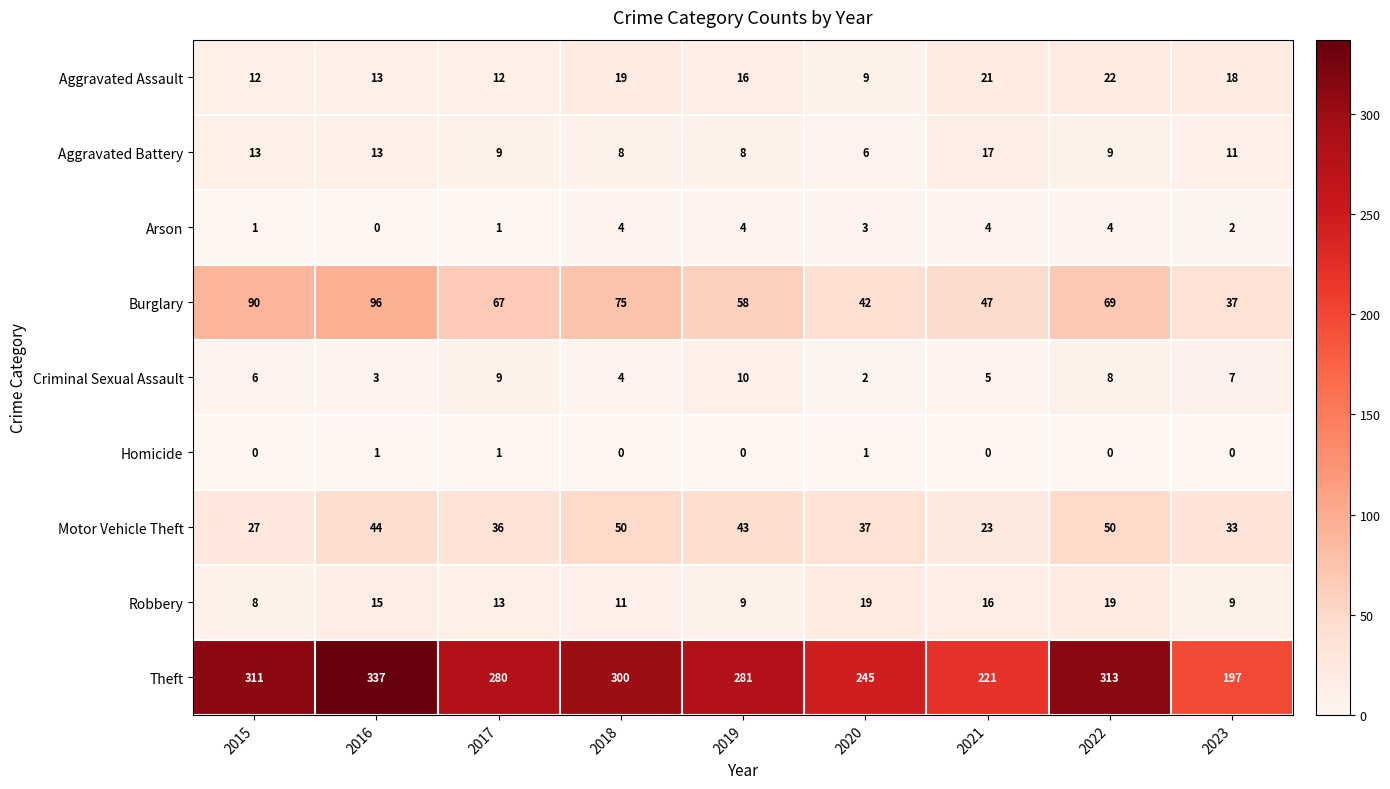

What is the difference between the maximum and minimum values in the Aggravated Assault series?

13